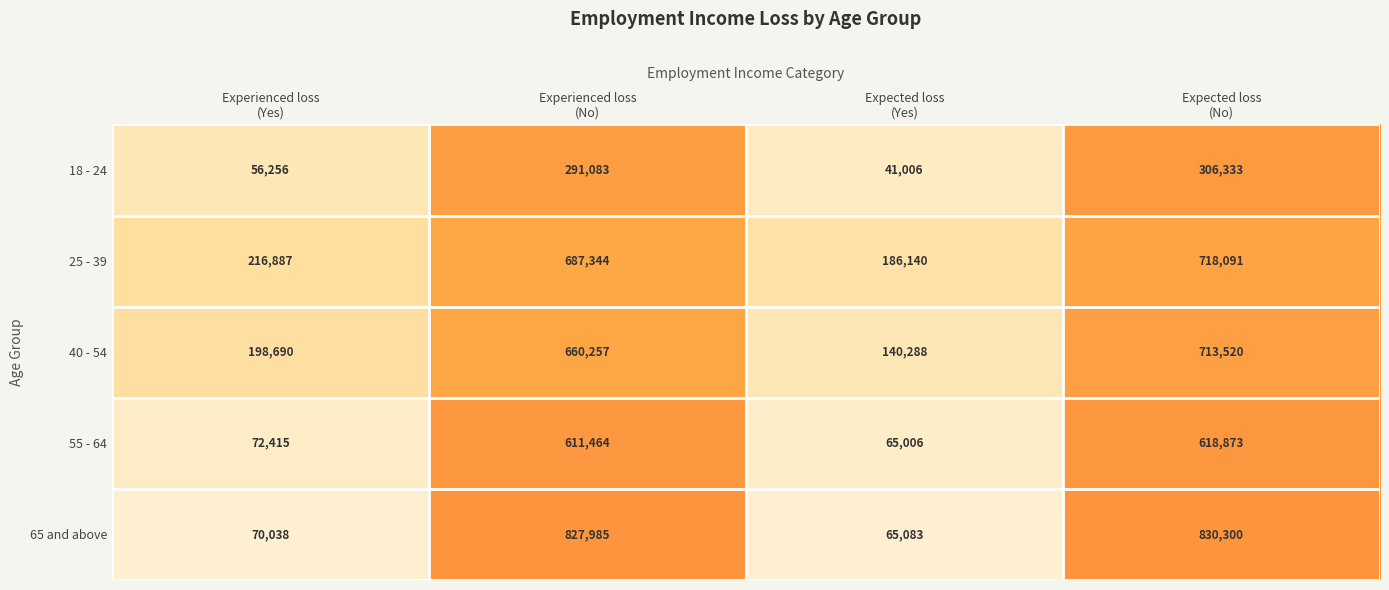

What is the maximum value for 25 - 39?

718091